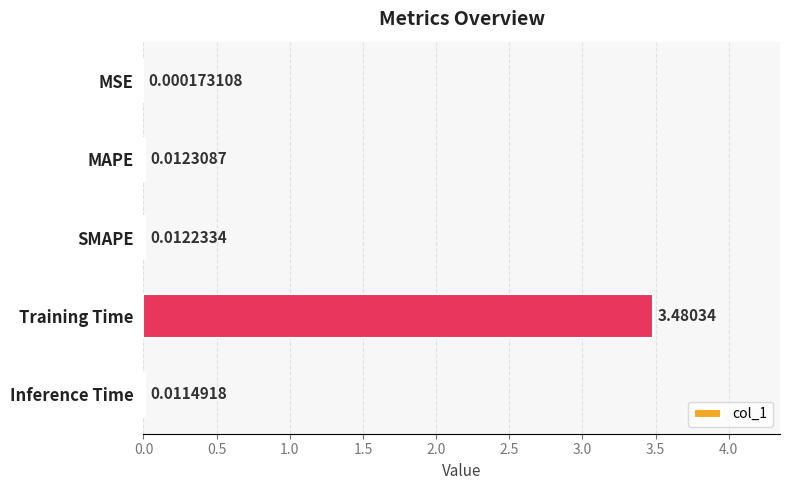

Which label corresponds to the largest value in the chart?

Training Time